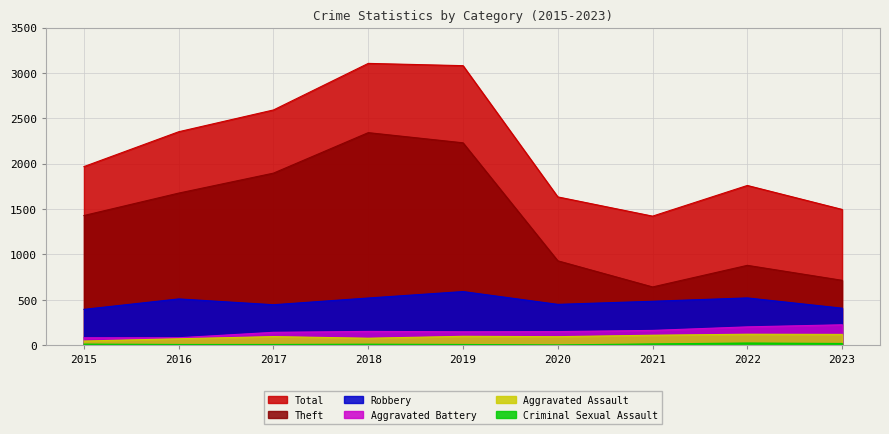

At which label does Aggravated Battery reach its peak?

2023